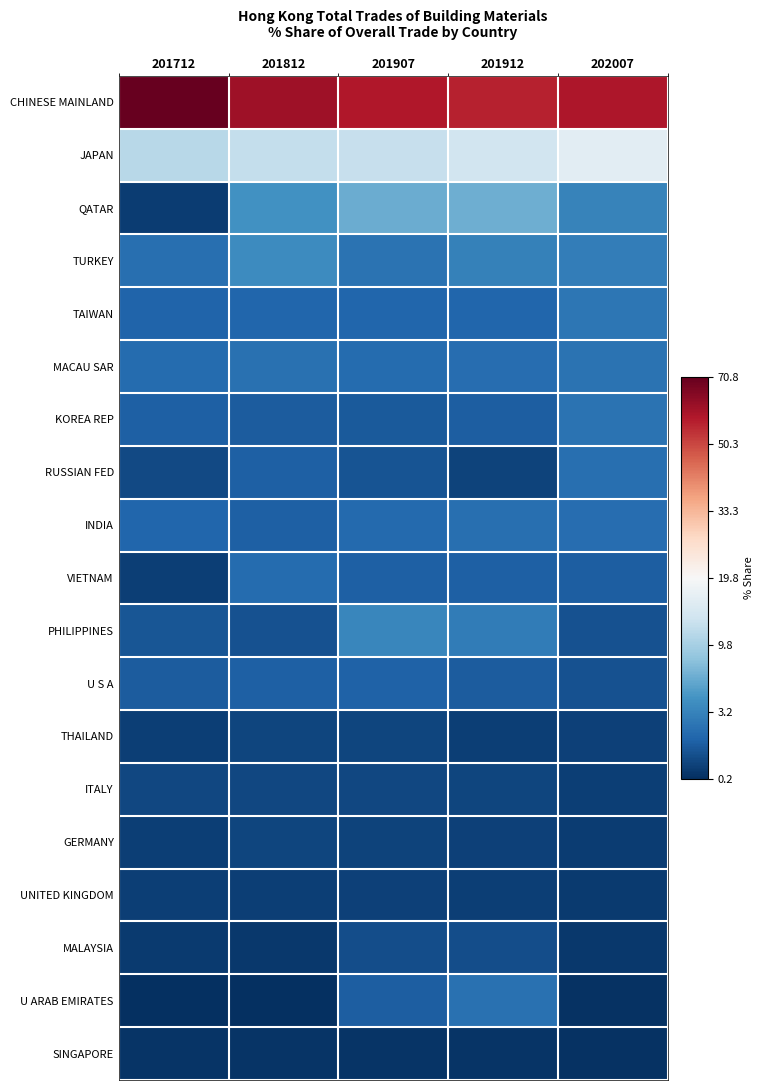

What is the maximum value shown in the chart?

8.4